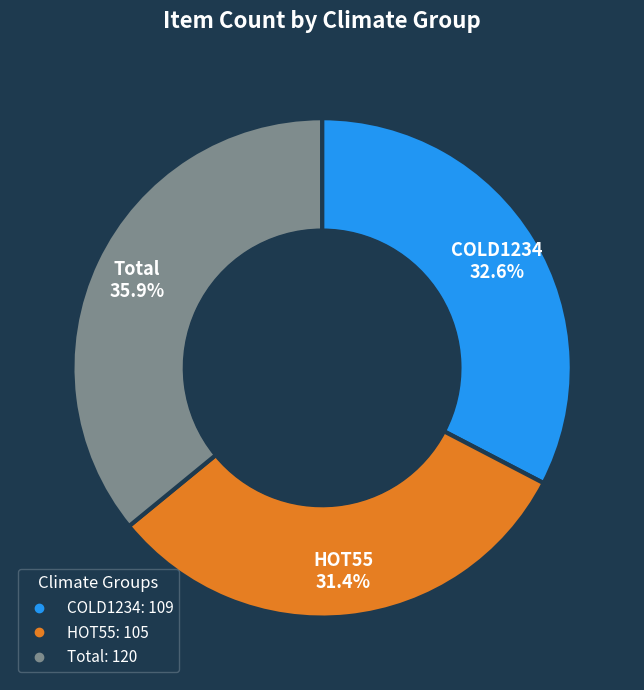

To the nearest percent, what is the combined percentage of Total and COLD1234?

69%